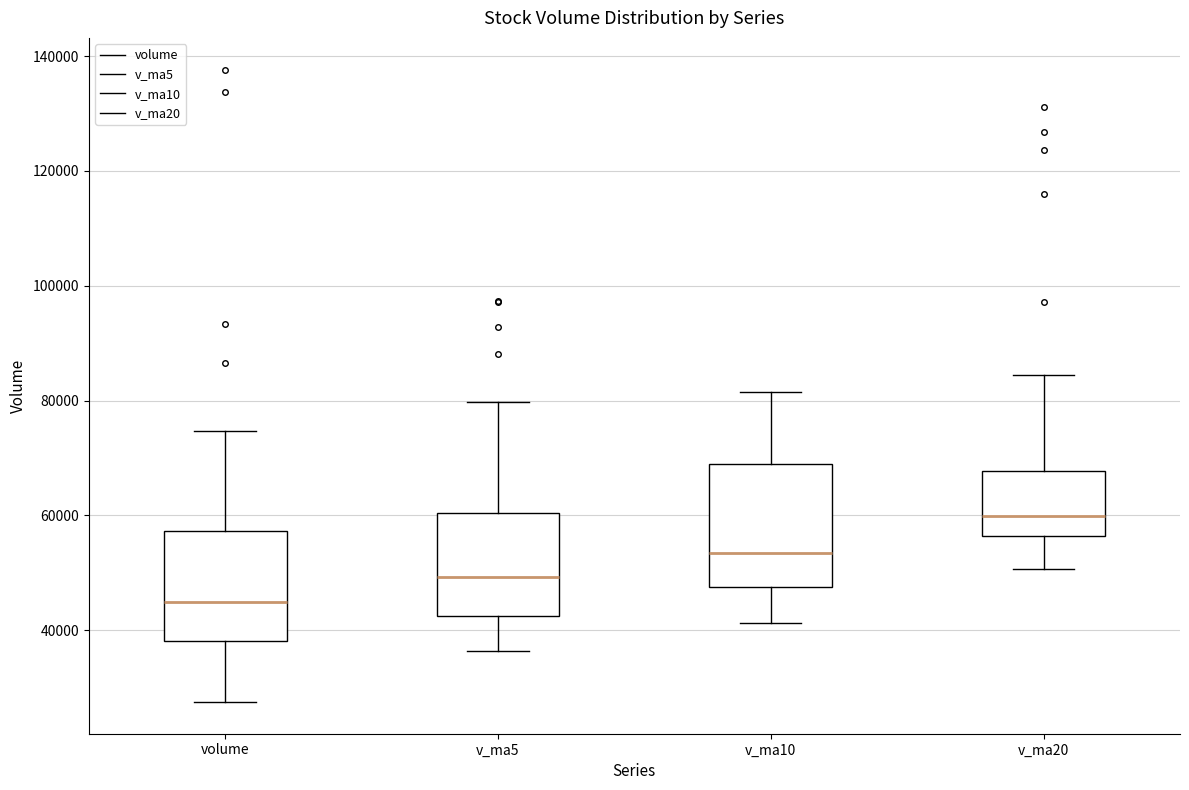

Which box's median line is the lowest?

volume